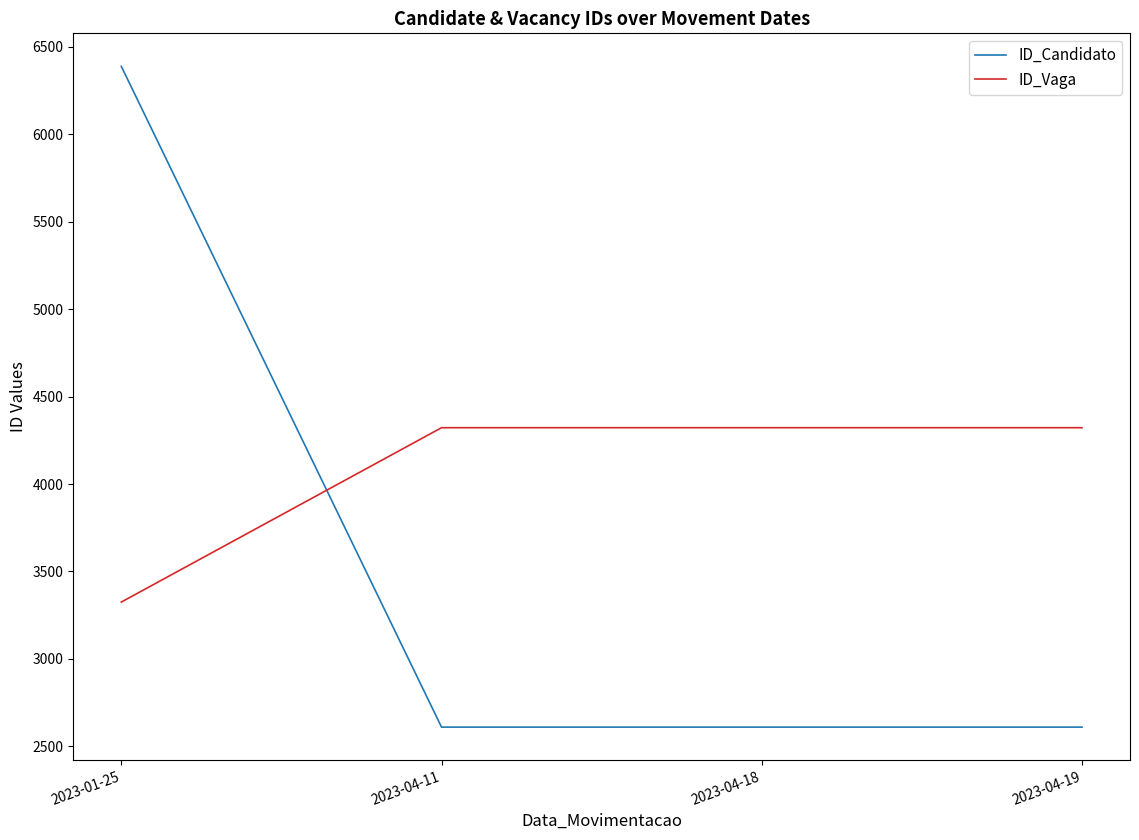

Which series has the largest range (max minus min)?

ID_Candidato